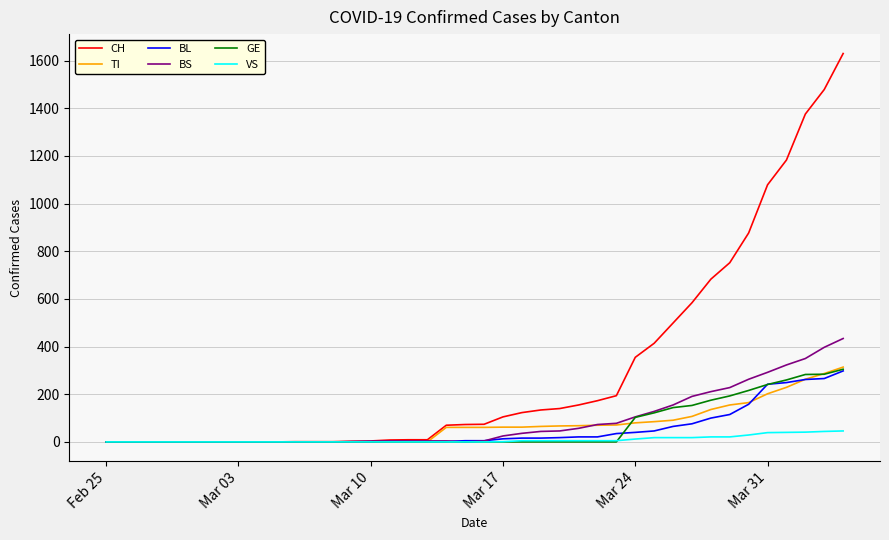

Which series has the largest total across all categories?

CH